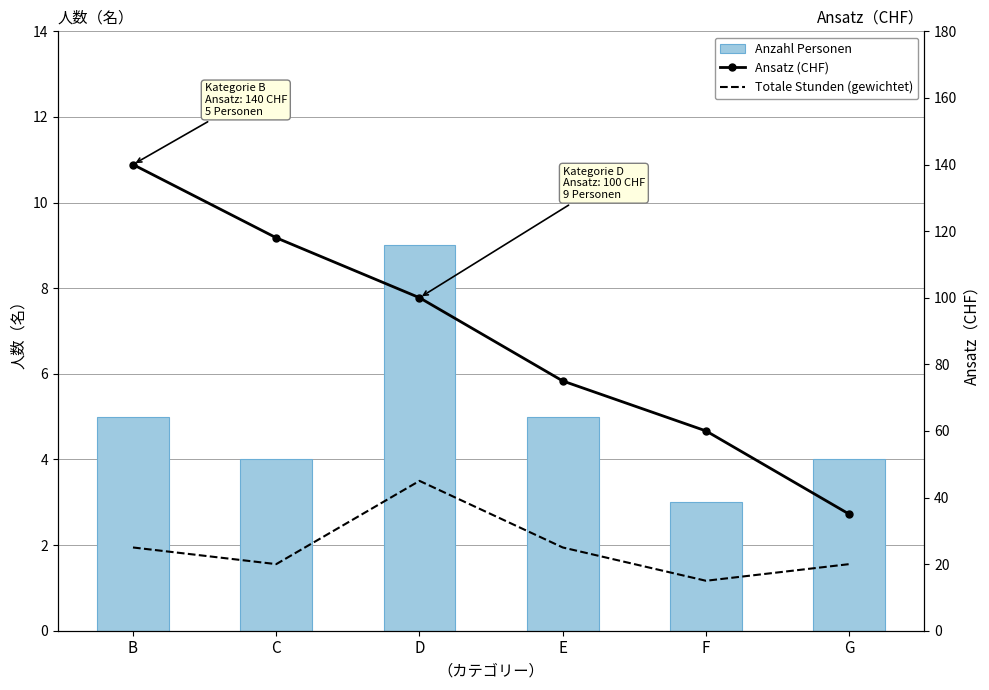

How many values in the Totale Stunden (gewichtet) series exceed 25?

1